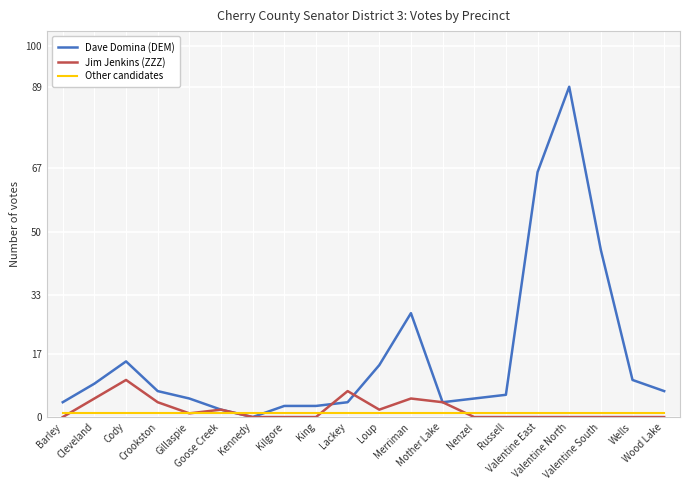

Rank the series by their maximum value, from highest to lowest.

Dave Domina (DEM), Jim Jenkins (ZZZ), Other candidates